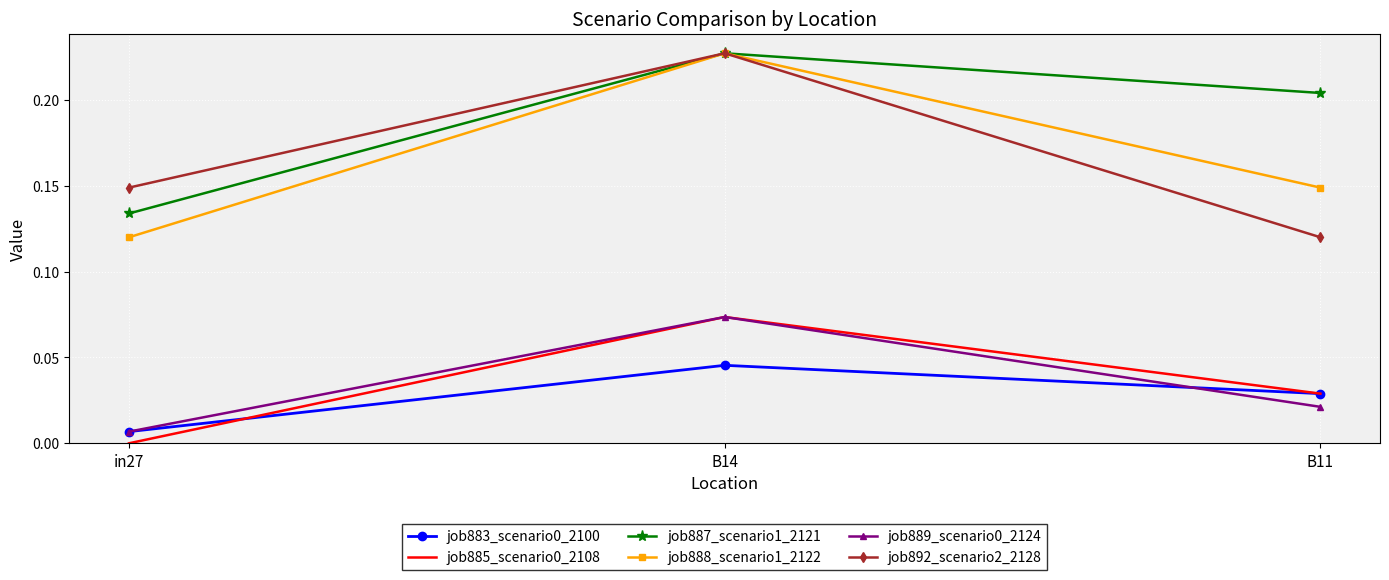

Is it true that job883_scenario0_2100 equals 0.0 at in27?

True